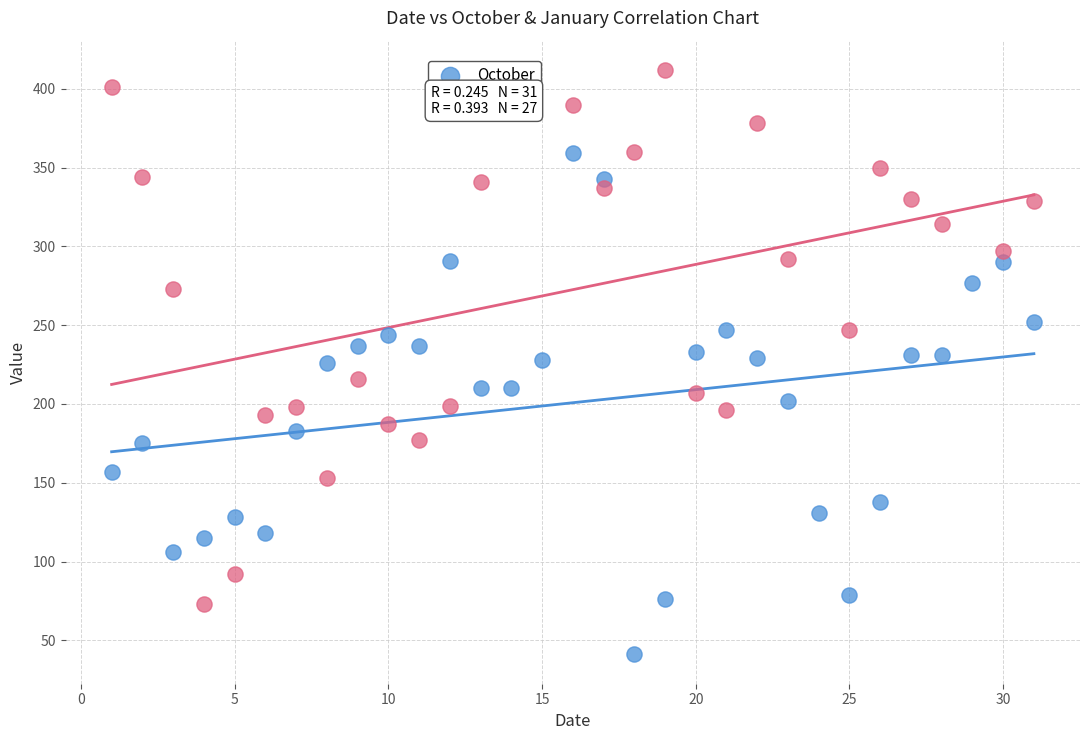

Which series contains the lowest Y value?

October